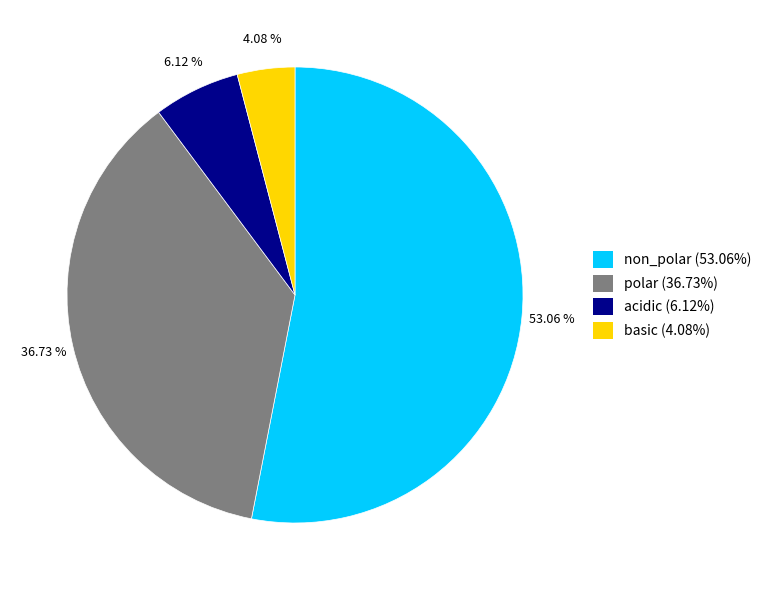

Does polar represent more than half of the total?

No